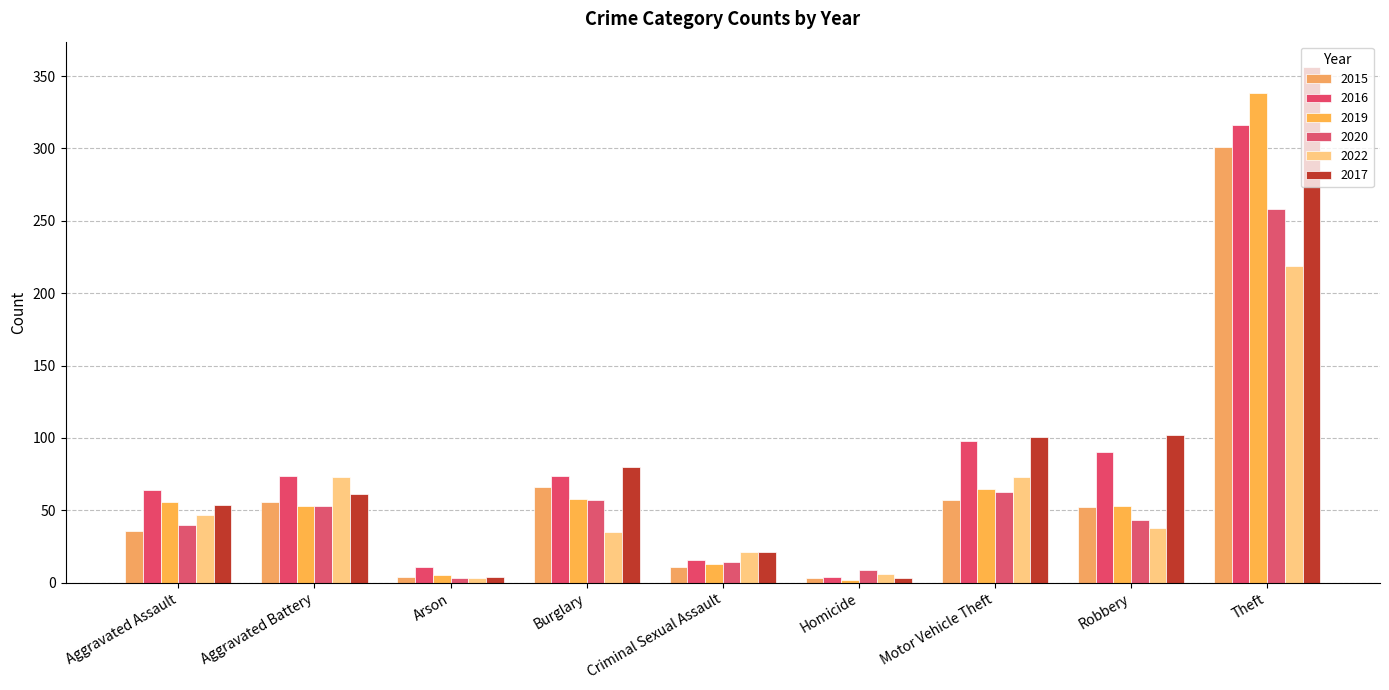

What is the difference between the maximum and minimum values in the 2017 series?

353